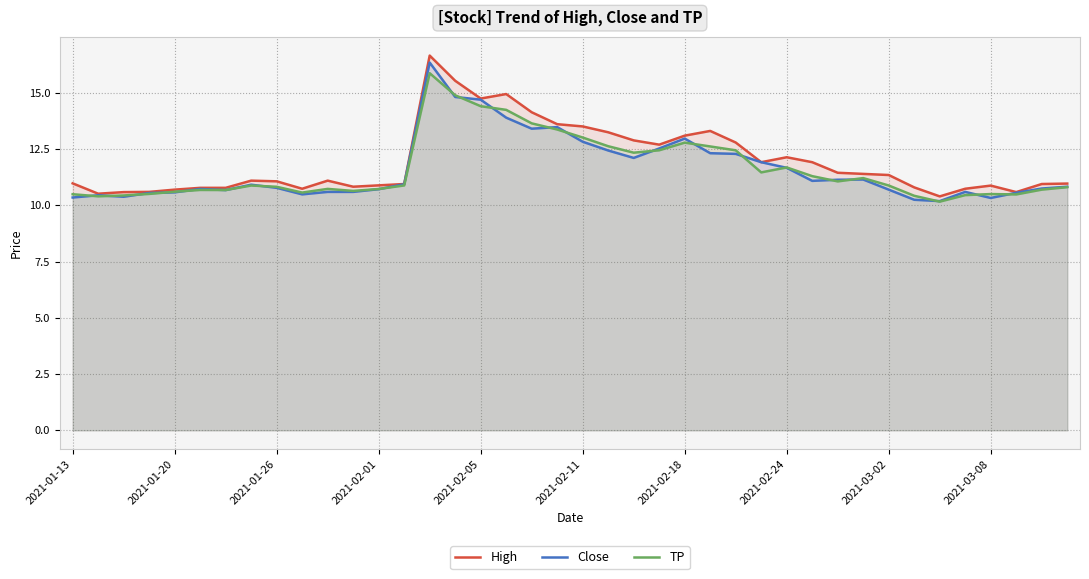

After their last crossing, which series has the higher values: Close or TP?

Close